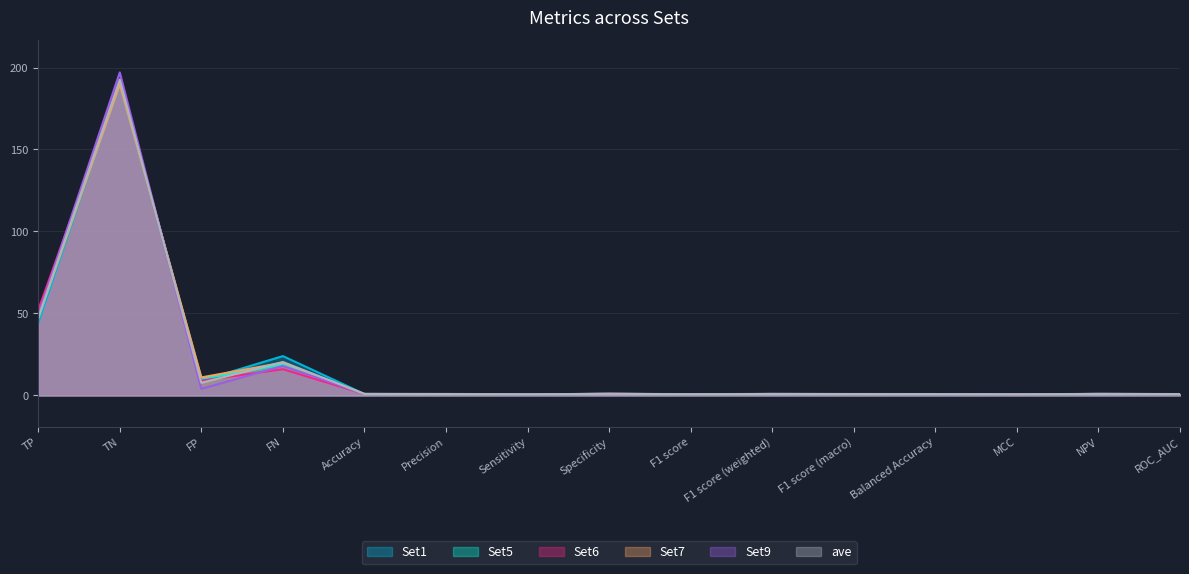

What is the label of the 2nd point from the right?

NPV